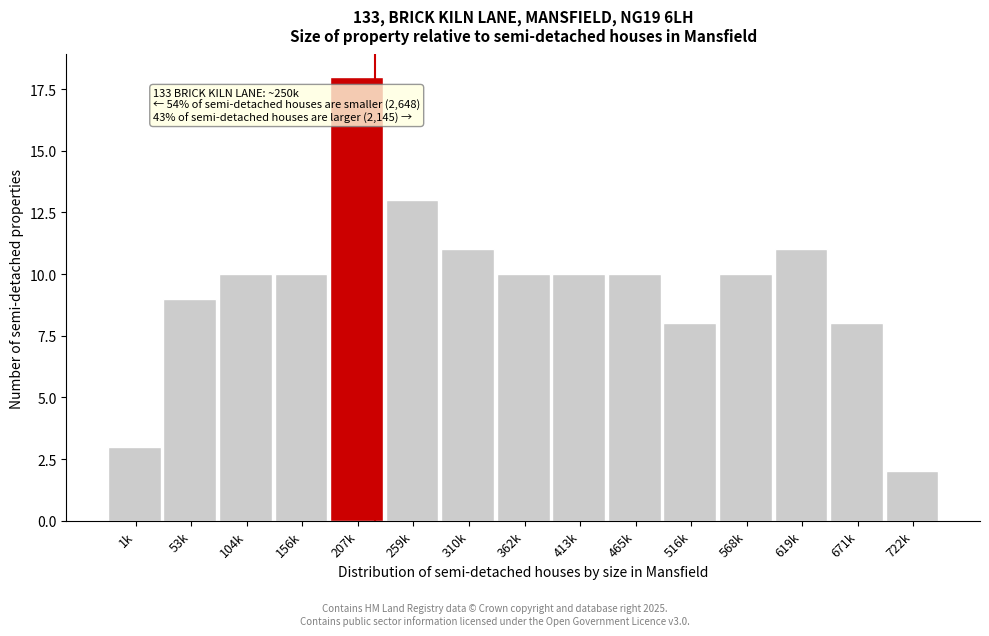

Reading left to right, what are all the values shown in this chart?

1k=3	53k=9	104k=10	156k=10	207k=18	259k=13	310k=11	362k=10	413k=10	465k=10	516k=8	568k=10	619k=11	671k=8	722k=2